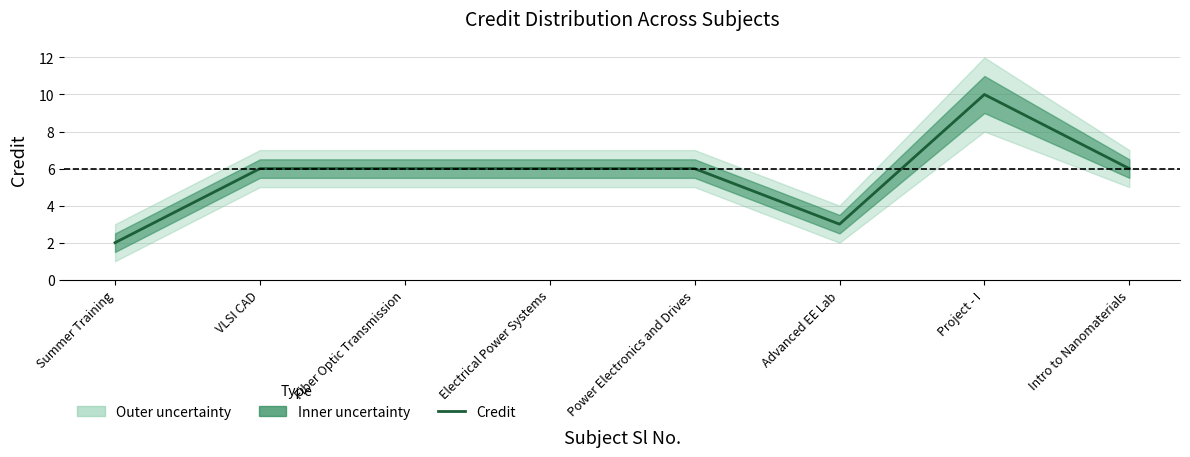

Which label corresponds to the smallest value in the chart?

Summer Training